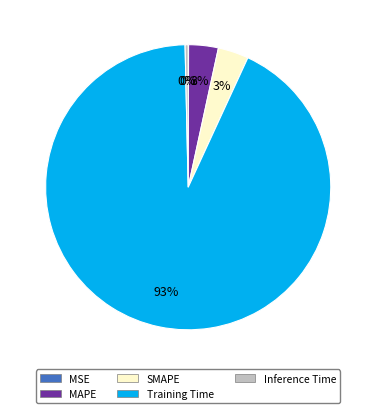

Do MAPE and SMAPE together represent more than half of the pie?

No